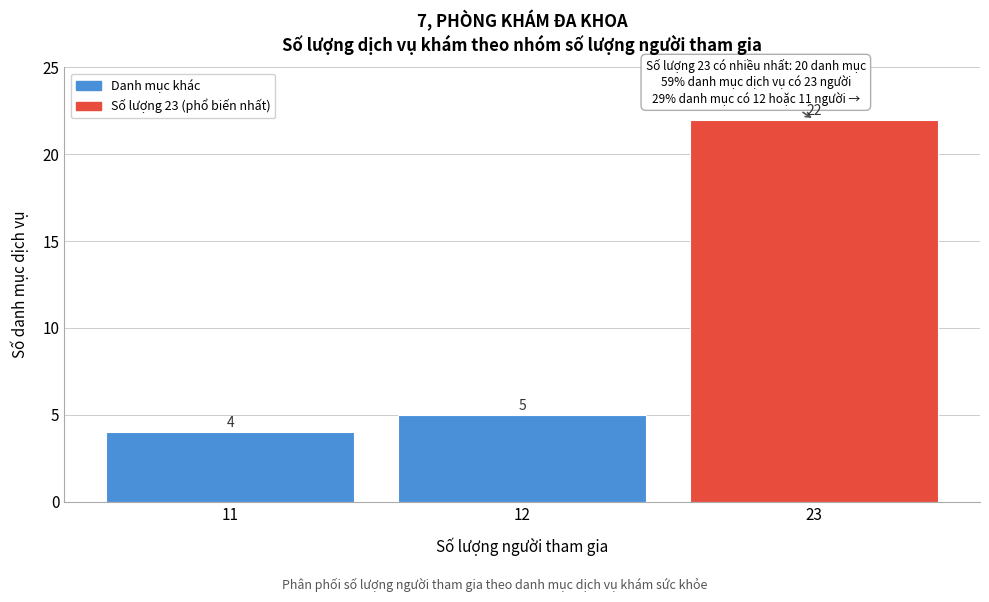

Reading right to left, transcribe all the data shown in this chart.

23=22	12=5	11=4